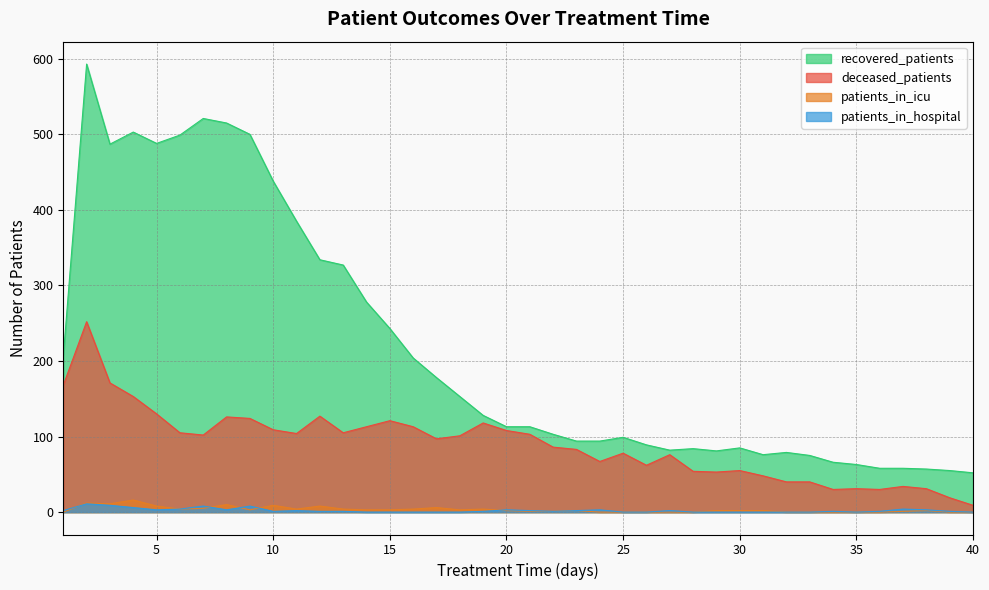

True or false: patients_in_hospital and recovered_patients intersect in this chart.

False